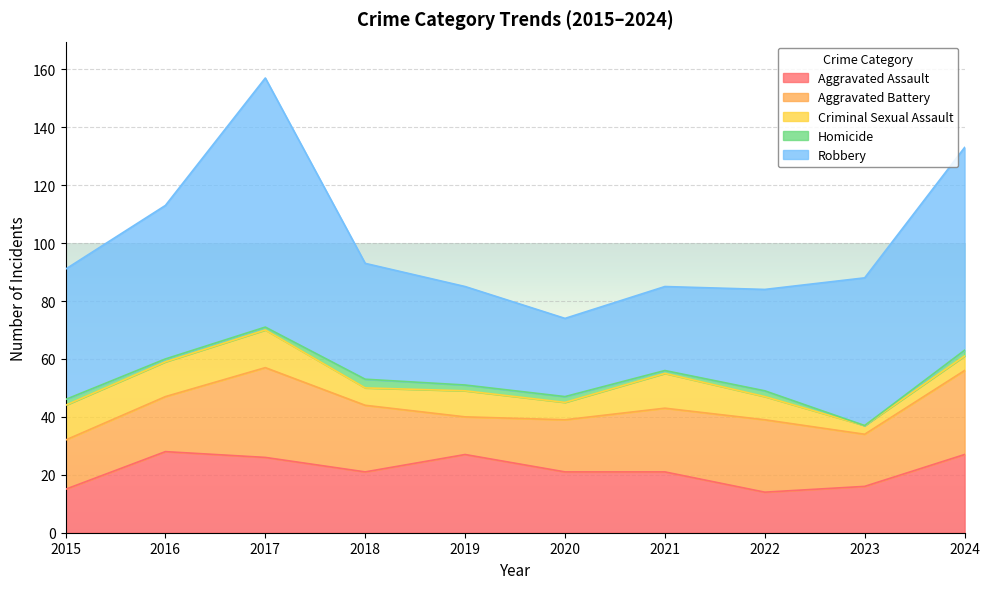

At which category does Aggravated Assault reach its first local valley?

2018